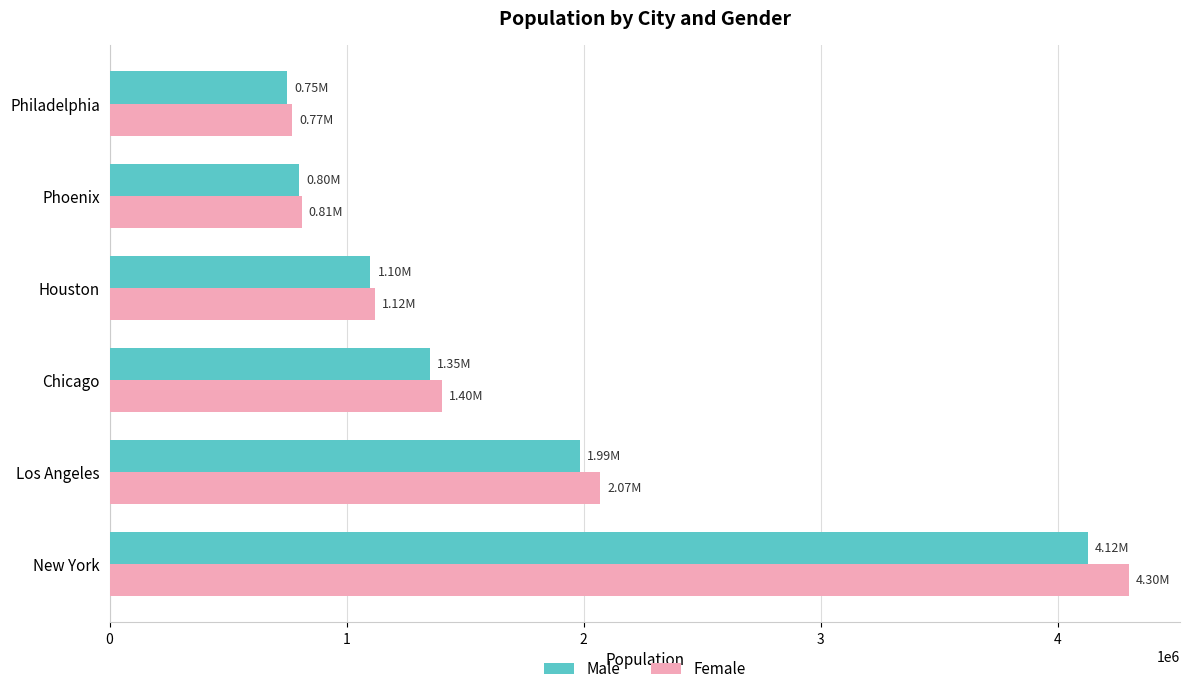

Which series has the largest total across all categories?

Female